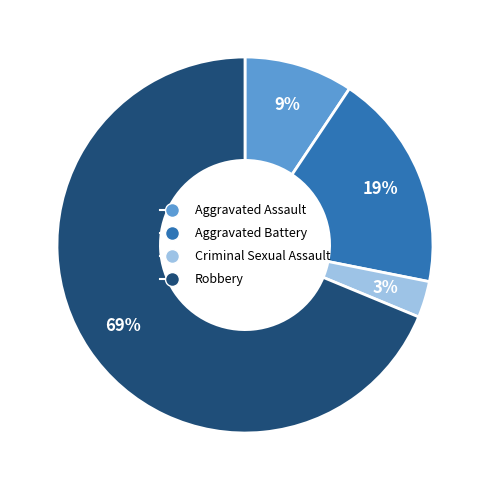

Which category has the smallest portion of the pie?

Criminal Sexual Assault